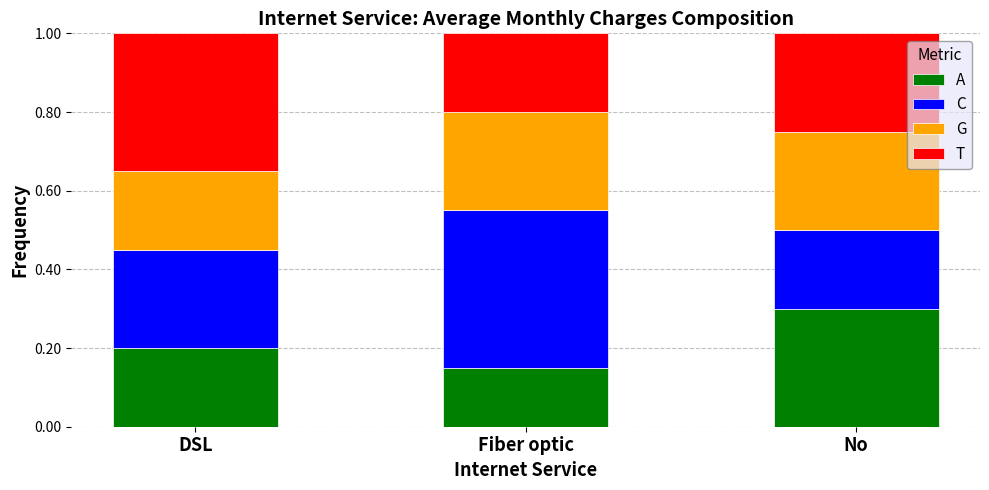

At how many categories does at least one series exceed 0?

3